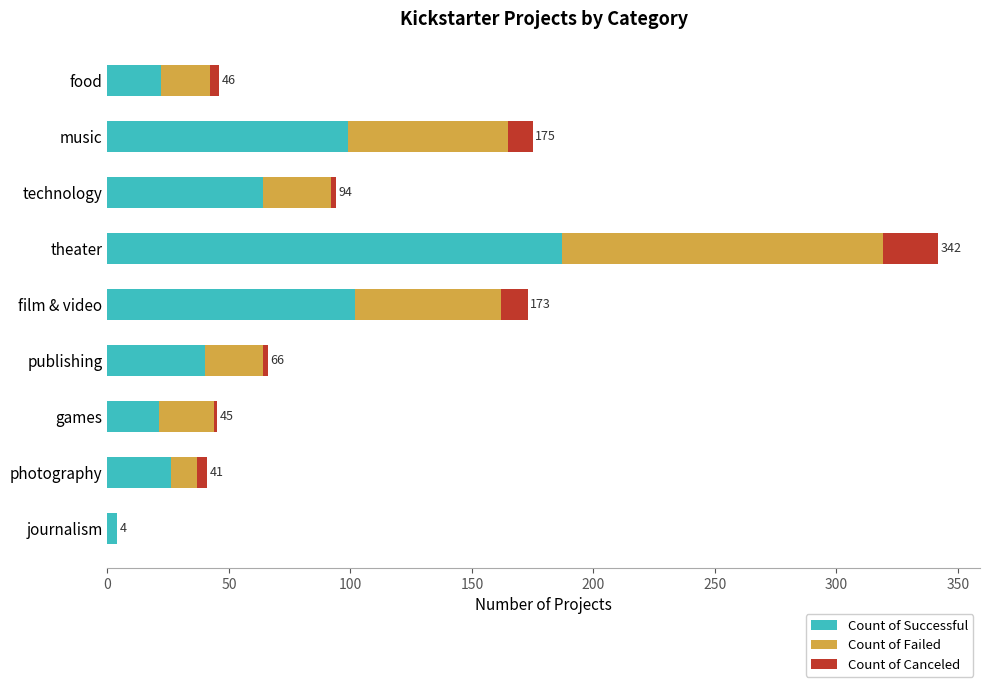

What is the total value across all series at music?

175